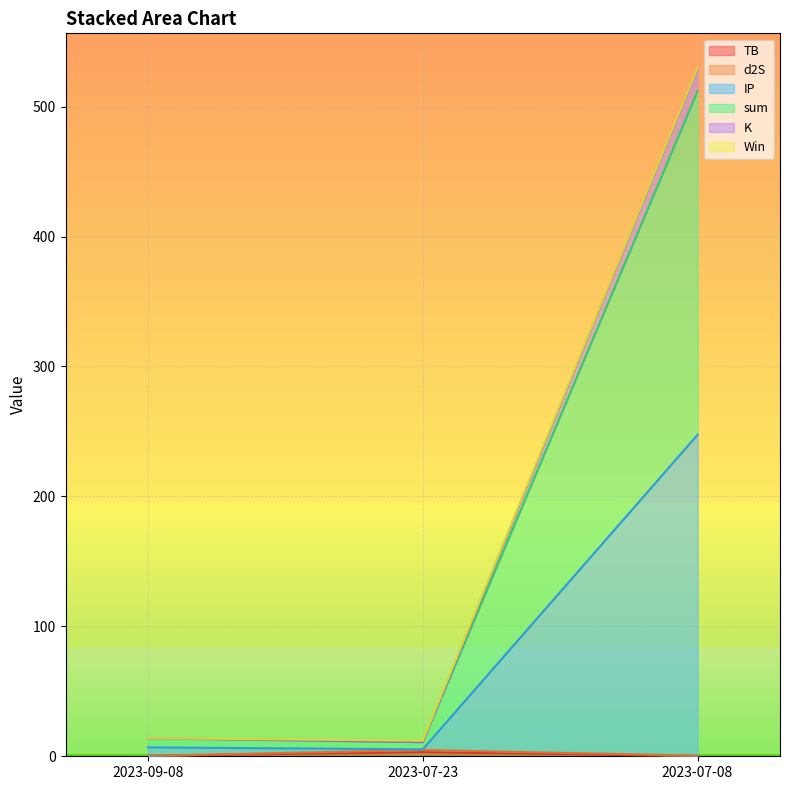

Does the chart display data point markers on the line(s)?

No